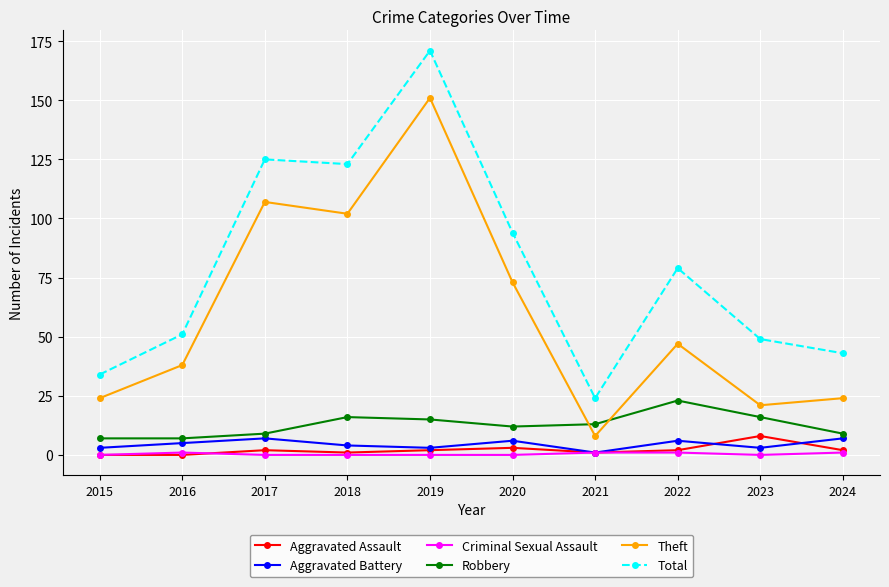

At which category is the sum across all series the highest?

2019